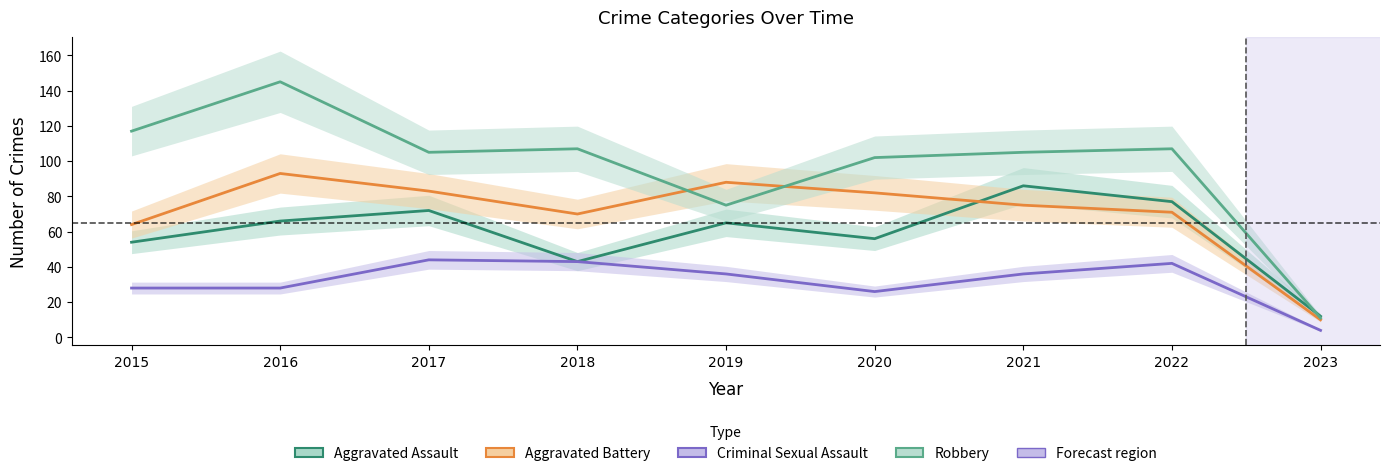

What value does the Aggravated Battery series have at 2016?

93